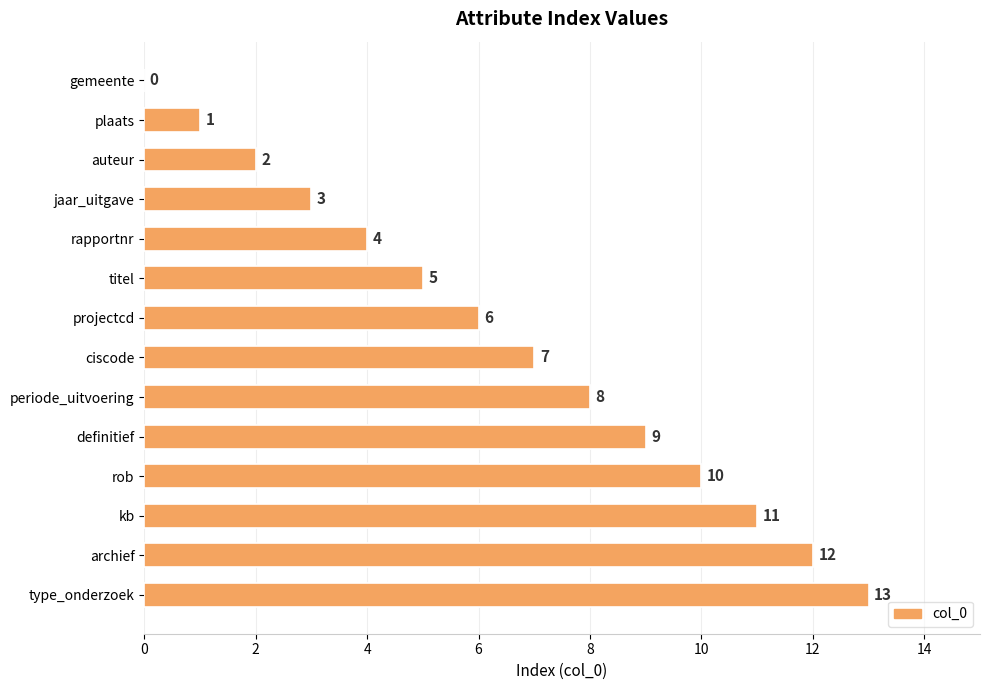

Between type_onderzoek and periode_uitvoering, which is larger?

type_onderzoek